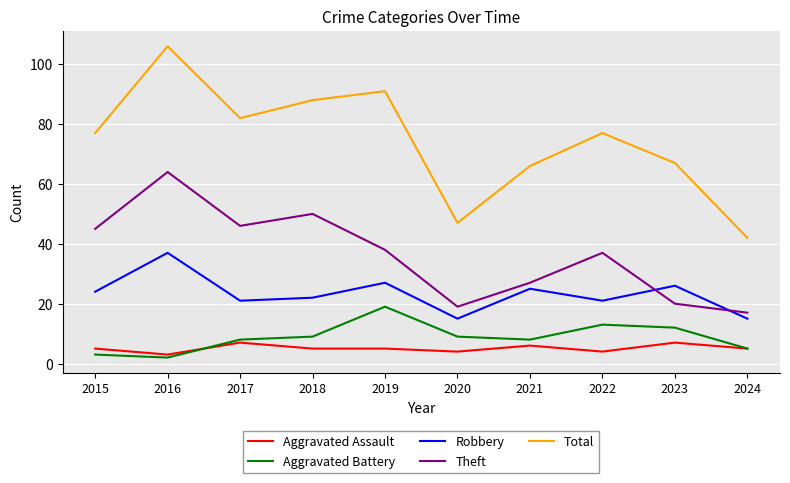

How many lines are shown in the chart?

5